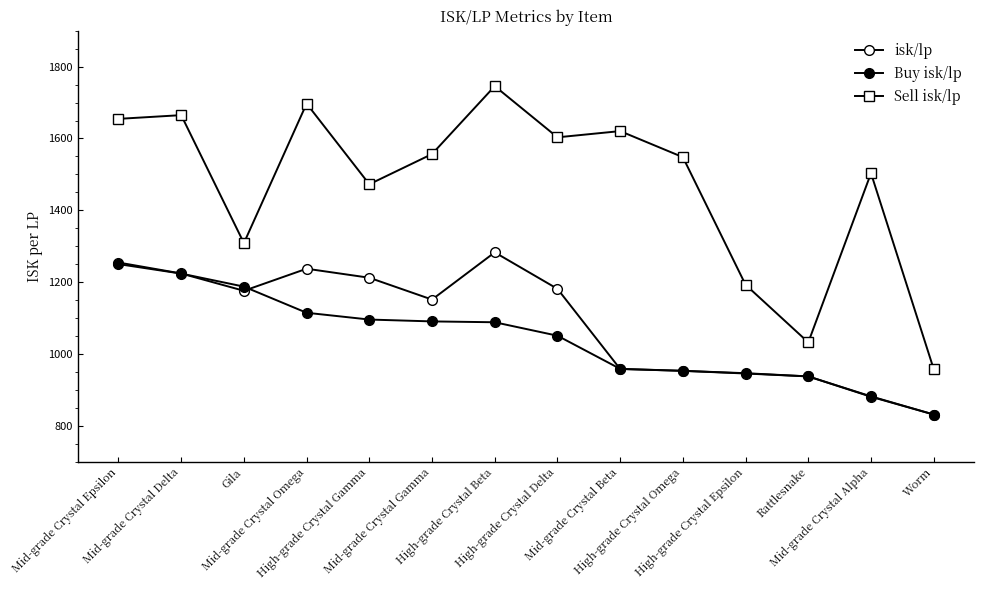

Does the chart have visible grid lines?

No